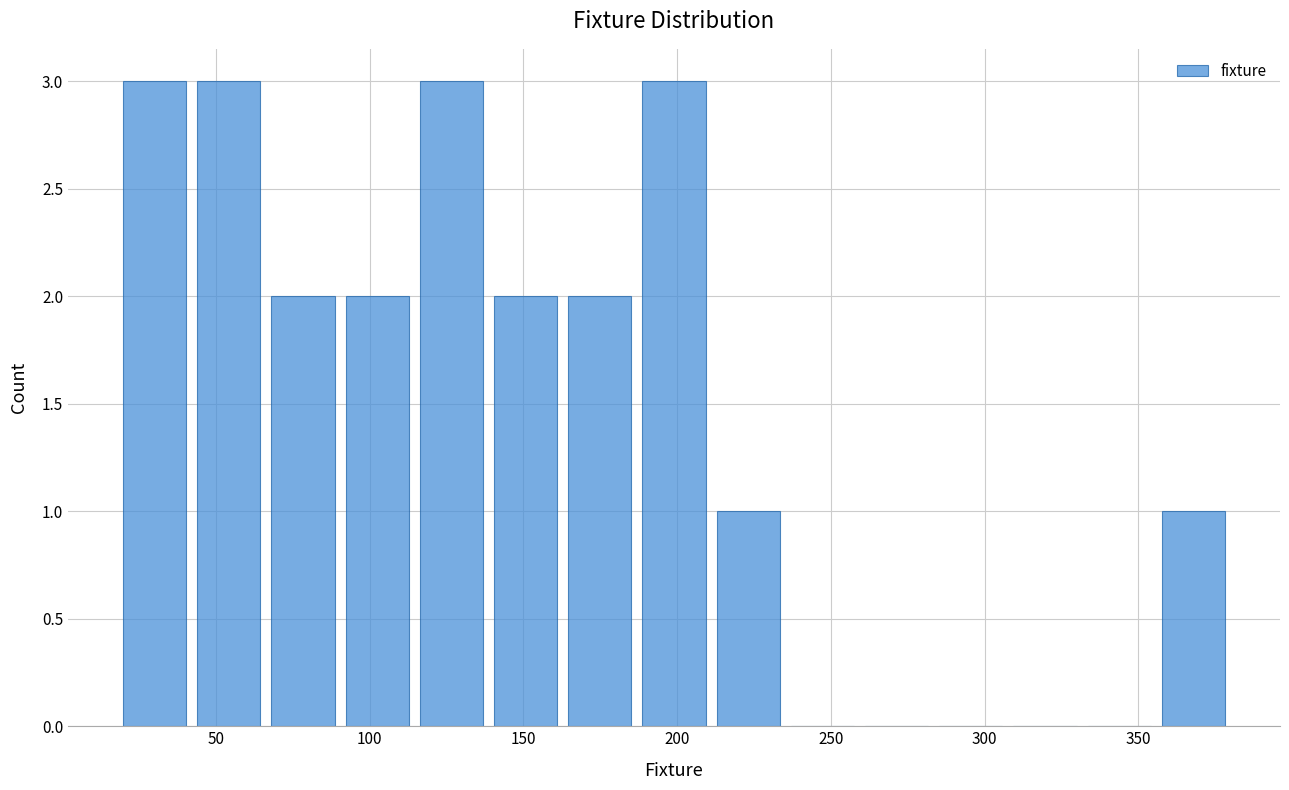

How tall is the bar that spans 355 to 380 on the x-axis? Neither the bar edges nor the heights are printed on the chart, so give them approximately, as read against the axes.

1